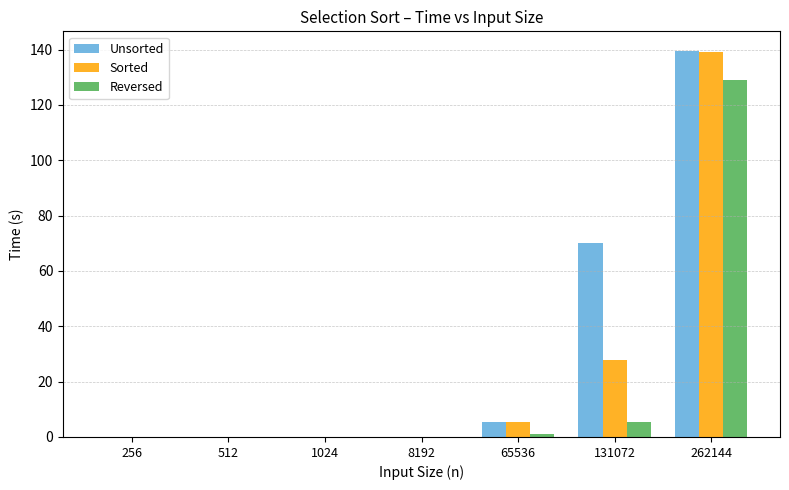

Which series has the widest spread of values?

Unsorted